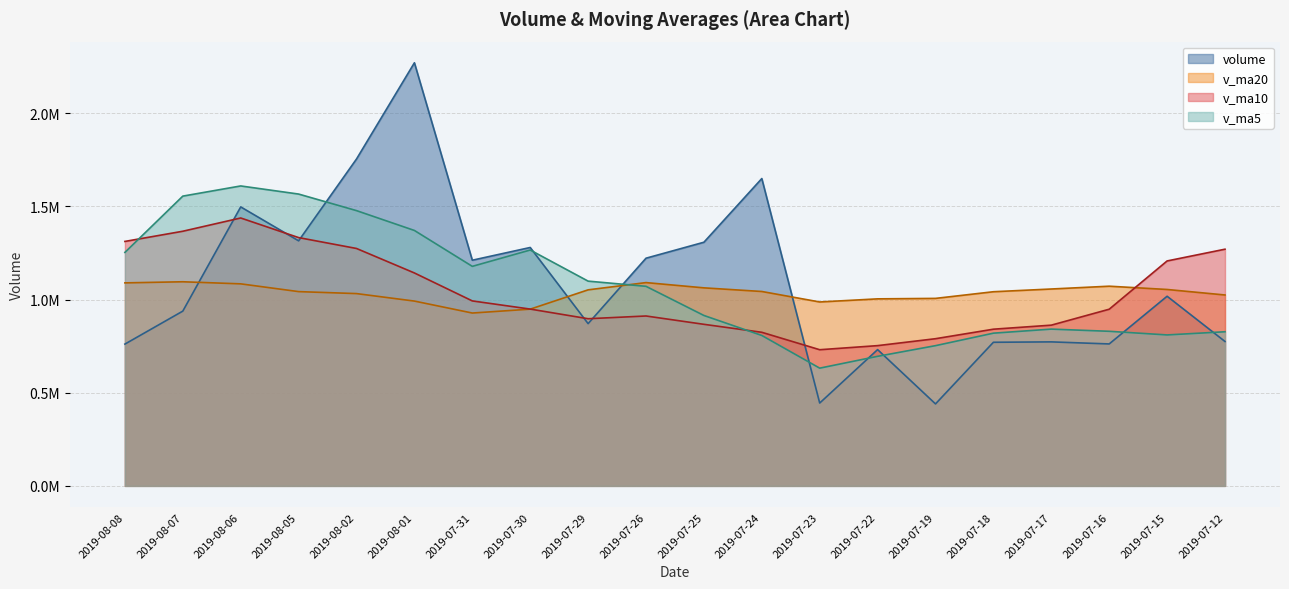

How many lines are shown in the chart?

4